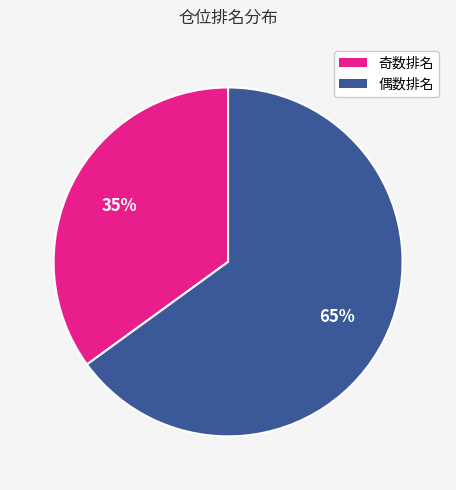

Is there a majority slice in this chart?

Yes